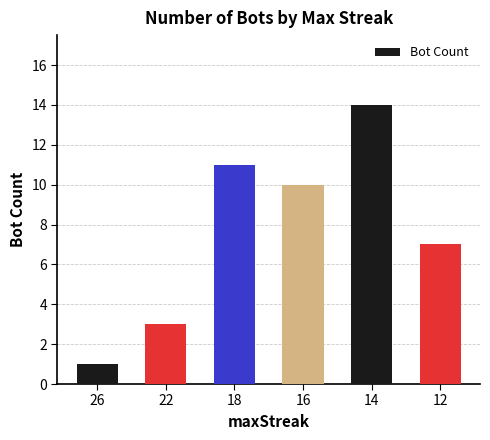

Where is the data nearest to the value 7?

12